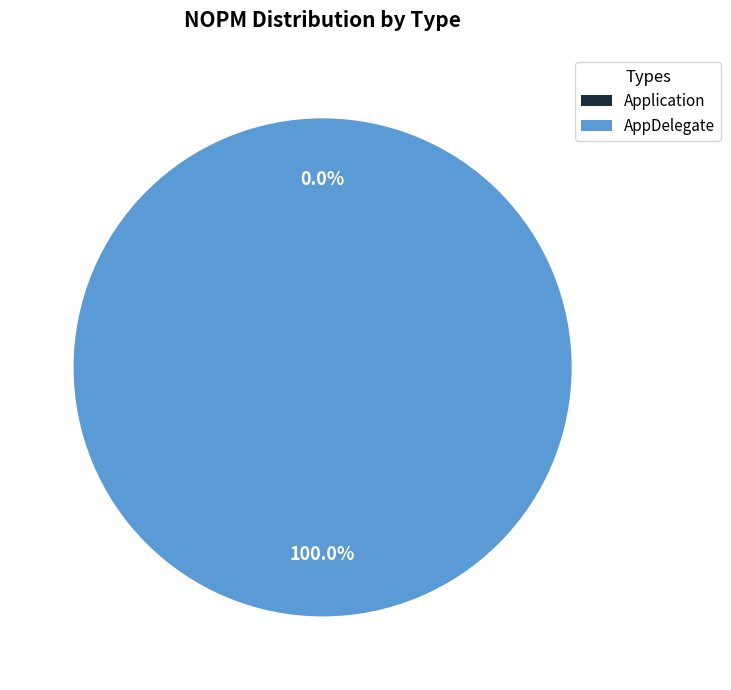

What is the total percentage of AppDelegate and Application?

100.0%